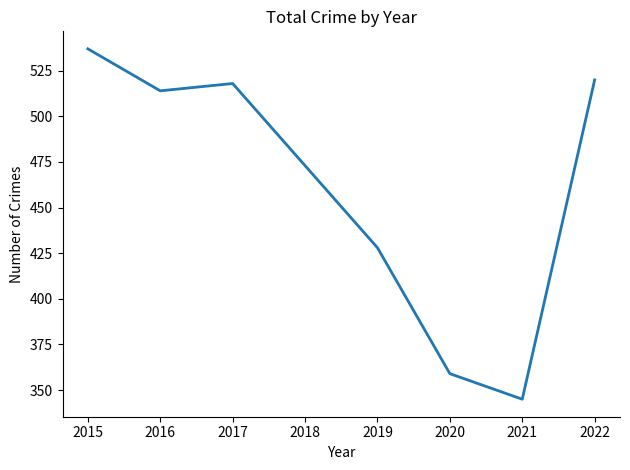

The value at 2020 is 359. True or false?

True